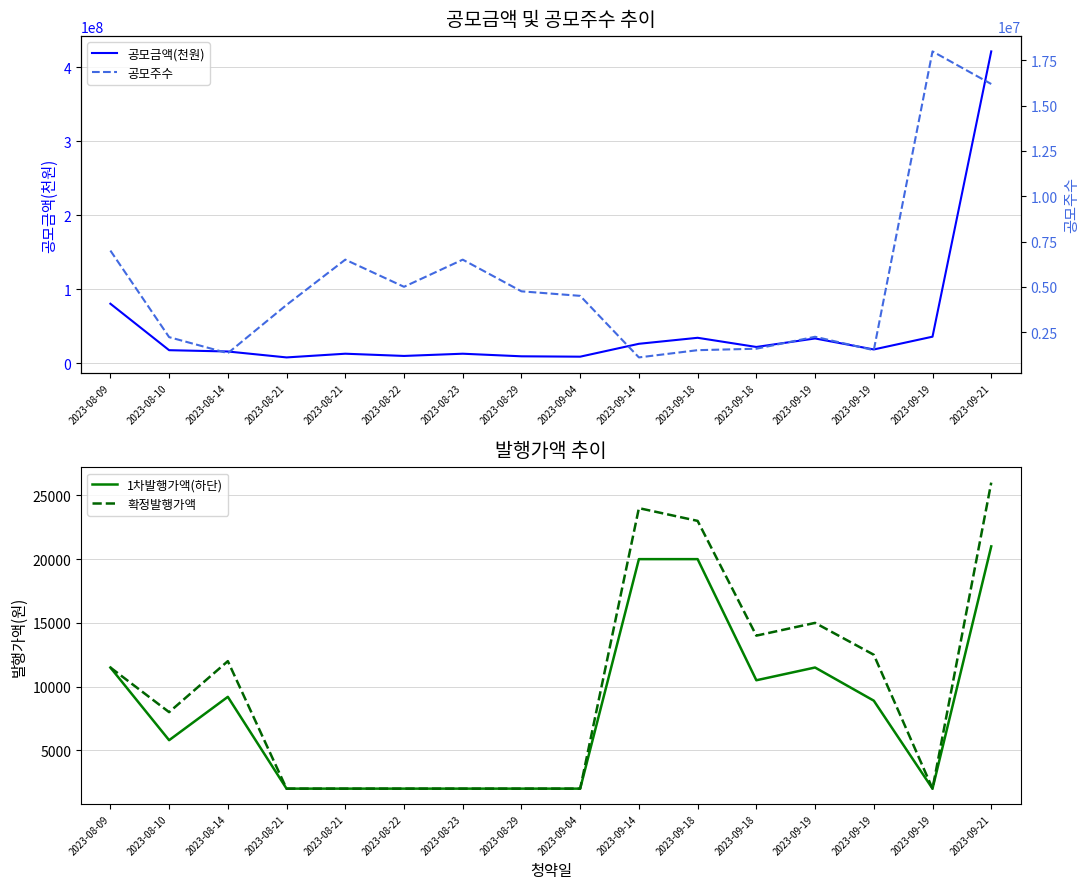

Is this an area chart (filled region under the line)?

No